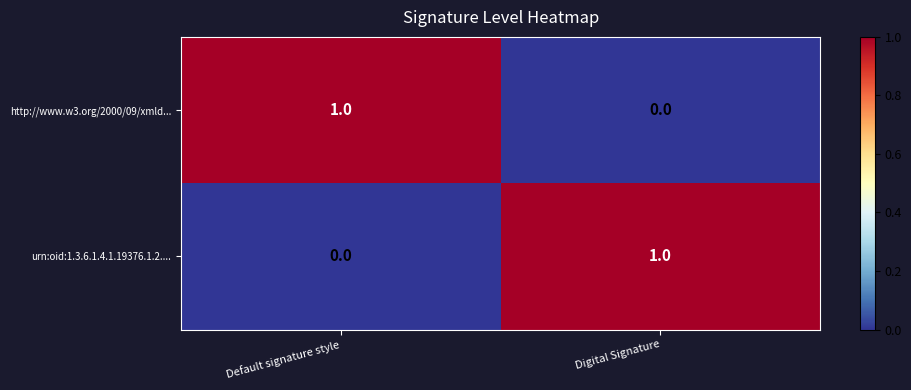

True or false: urn:oid:1.3.6.1.4.1.19376.1.2.... has a value of 0 at Default signature style.

True